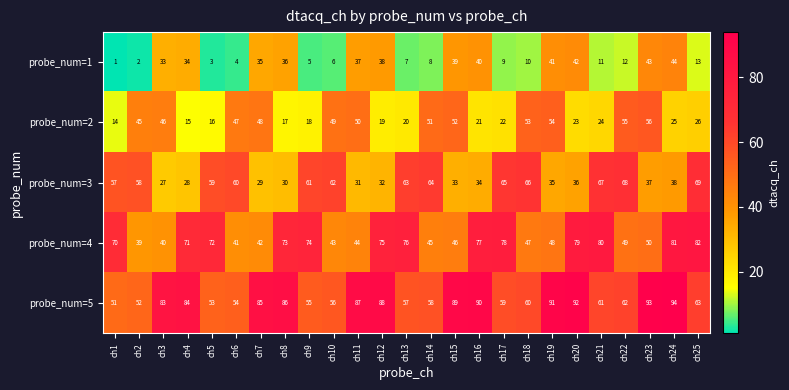

Which label corresponds to the largest value in the chart?

ch24